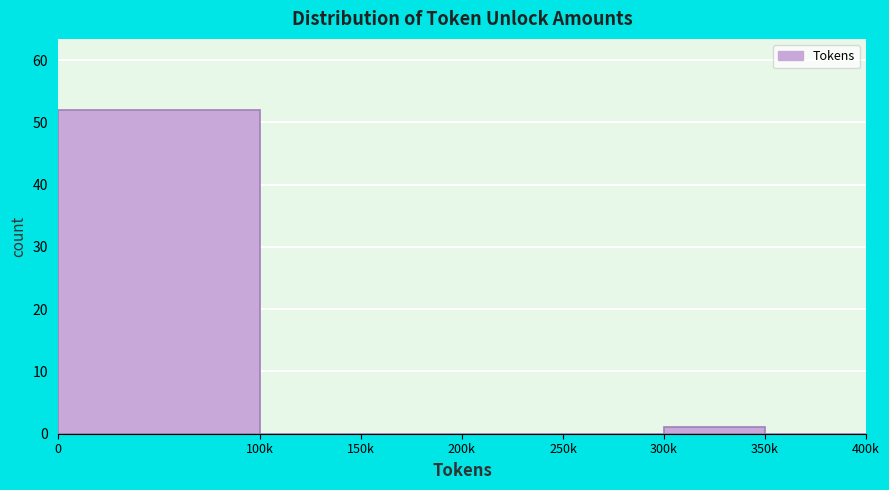

Reading left to right, transcribe all the data shown in this chart.

0=52	100k=0	150k=0	200k=0	250k=0	300k=1	350k=0